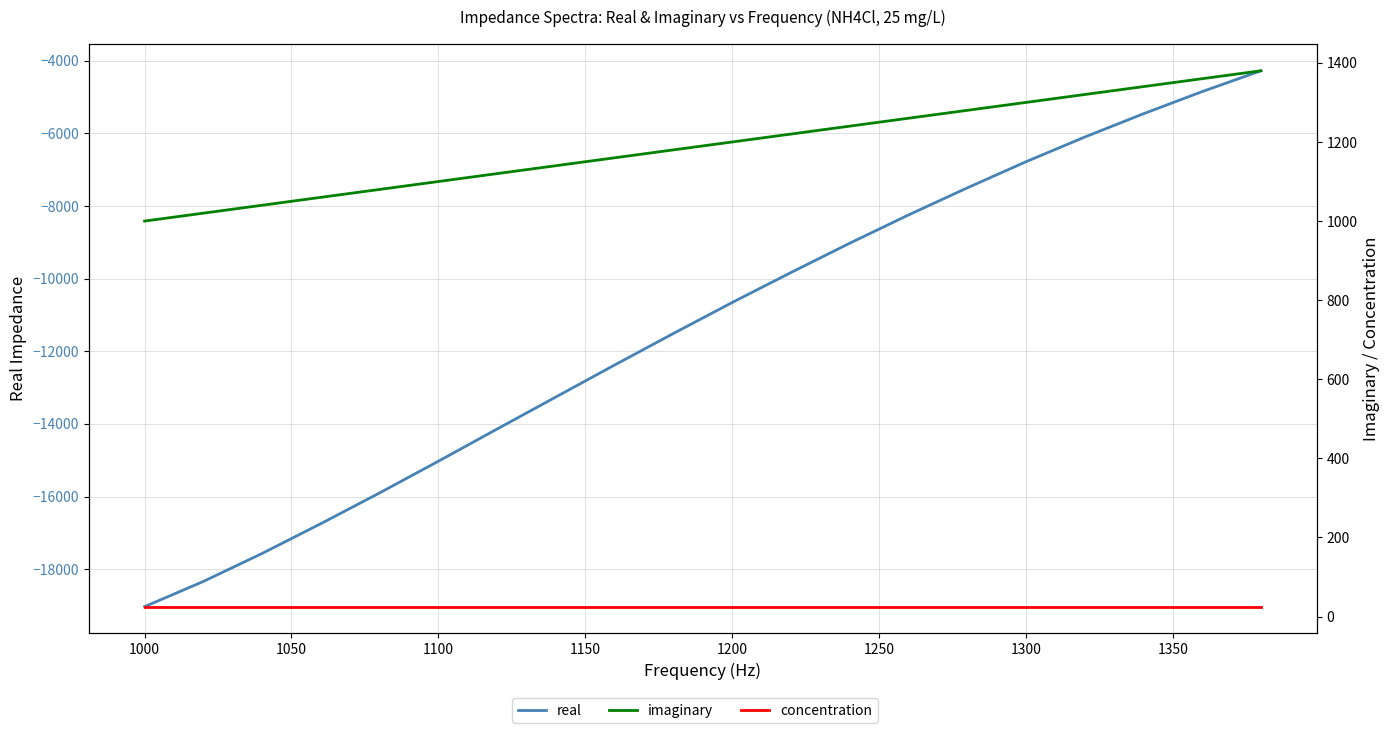

At how many categories does at least one series exceed -13708?

20